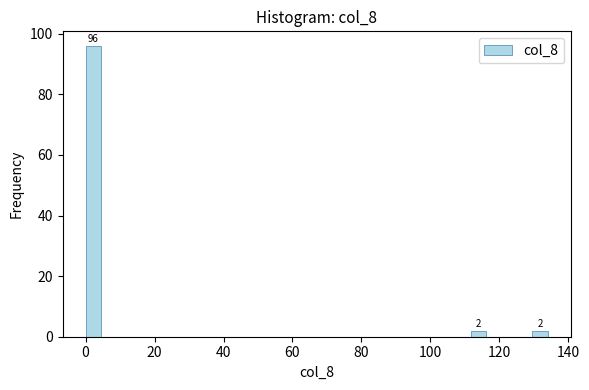

Around what value on the x-axis is the tallest bar? Give the approximate position of its centre, as read against the axis.

2